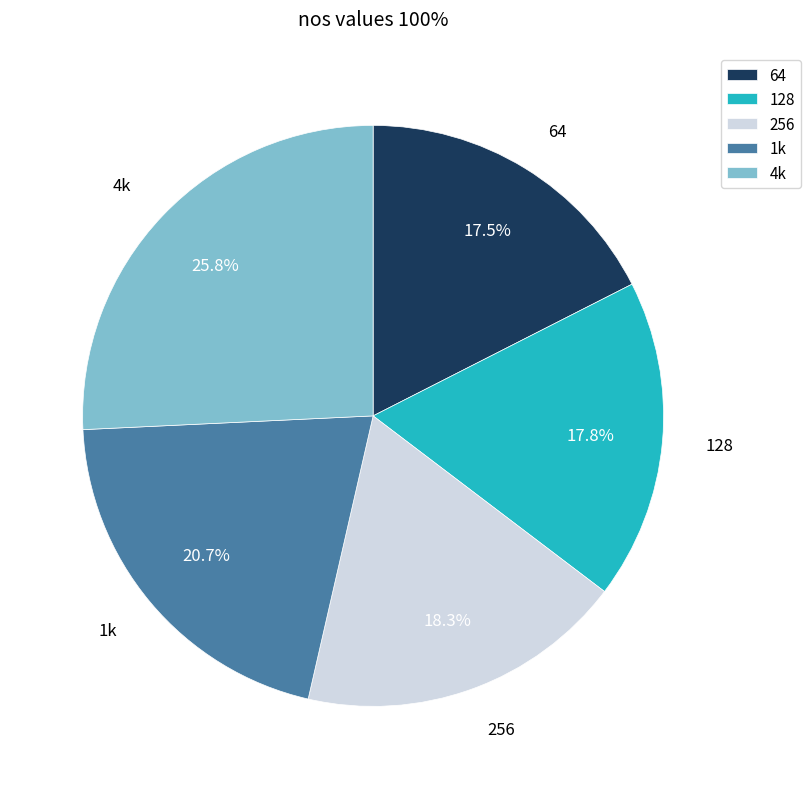

Combined, do 64 and 256 account for over 50%?

No